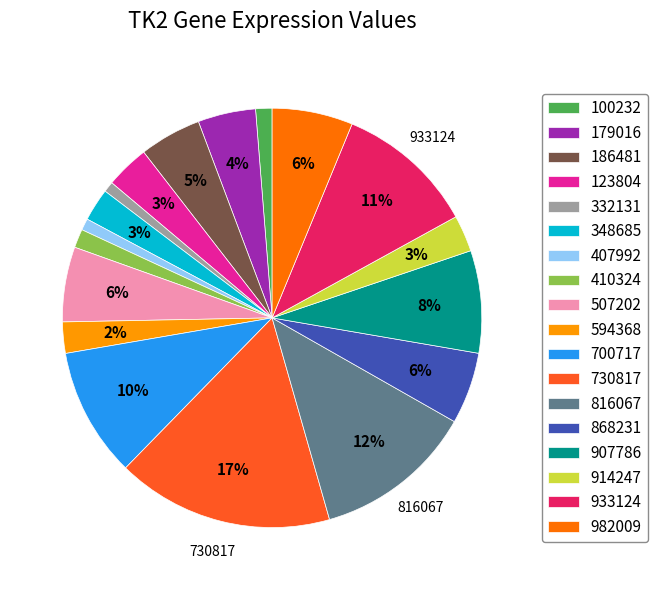

Combined, do 730817 and 816067 account for over 50%?

No